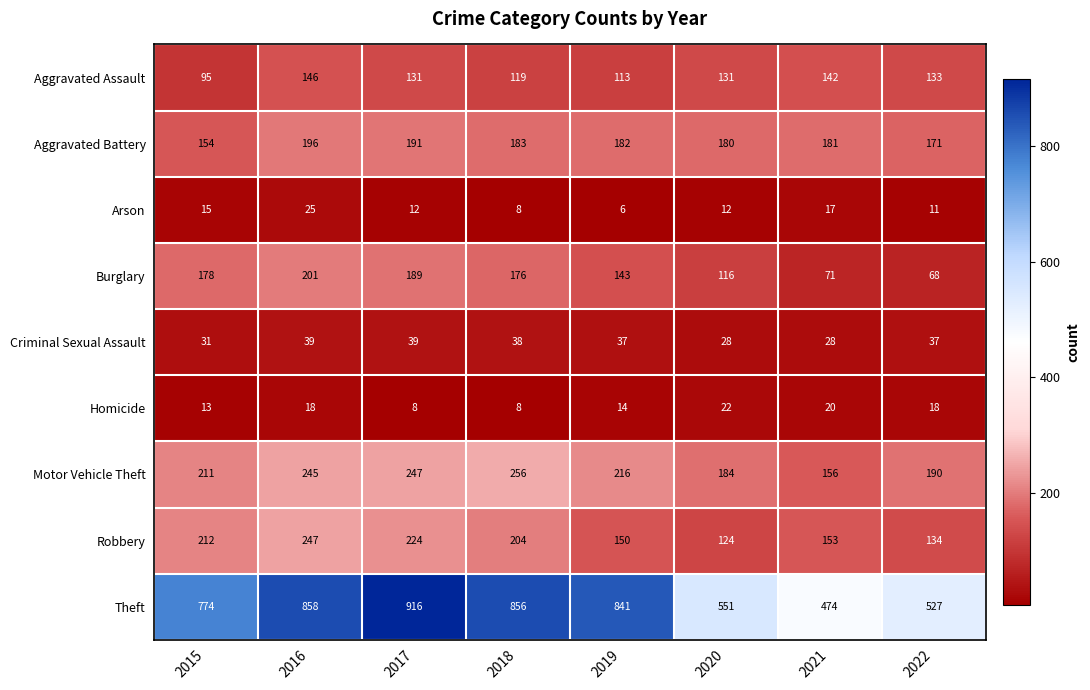

At which label does Theft reach its peak?

2017